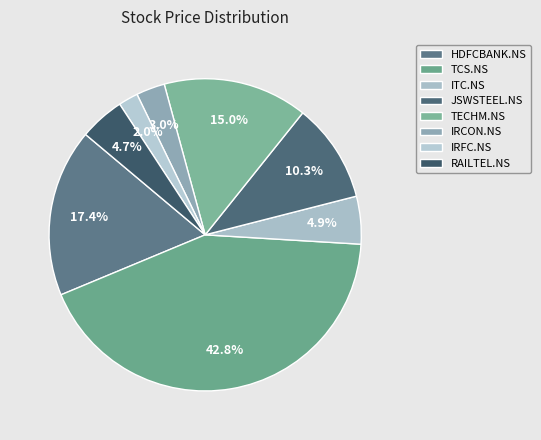

Count the number of slices in the pie.

8